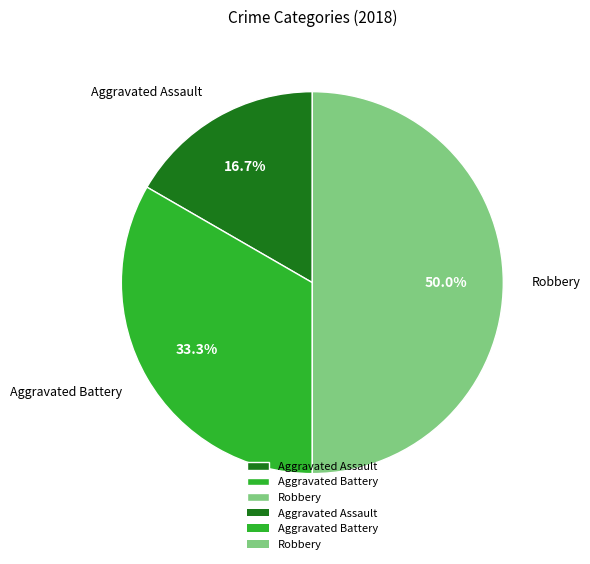

To the nearest percent, what is the average slice percentage?

33%